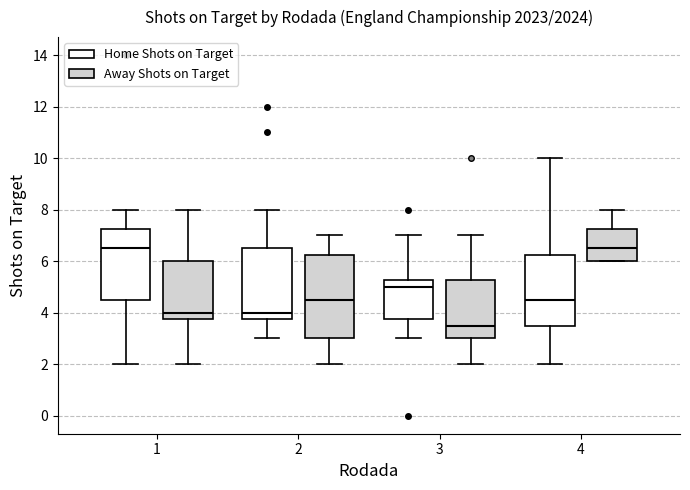

Which box is the tallest, from its lower edge to its upper edge?

2 (Away Shots on Target)